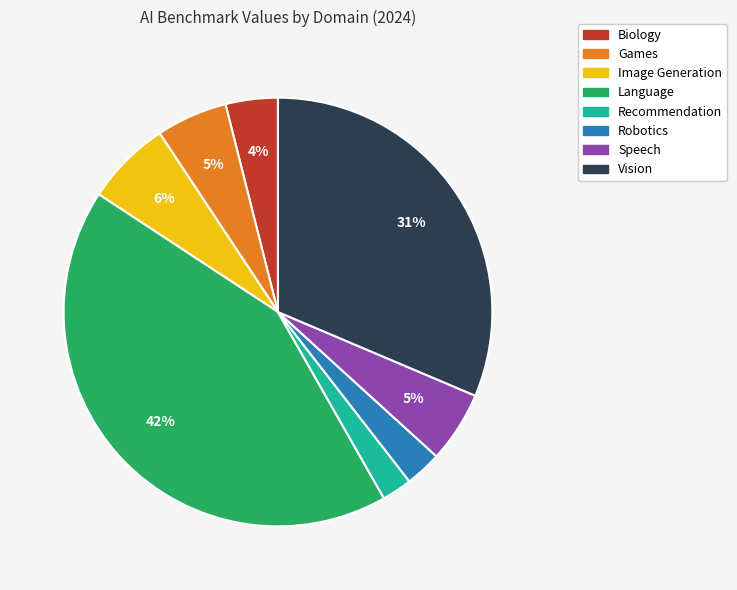

Do Robotics and Image Generation together represent more than half of the pie?

No